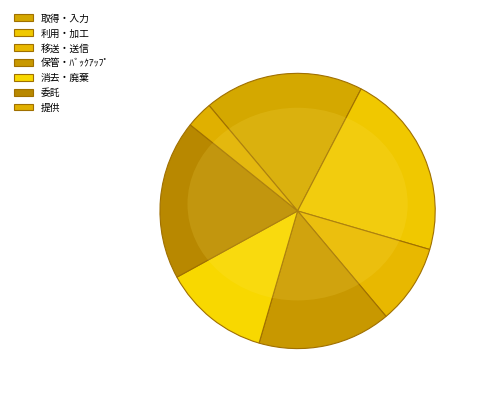

To the nearest percent, what portion does 委託 represent?

19%